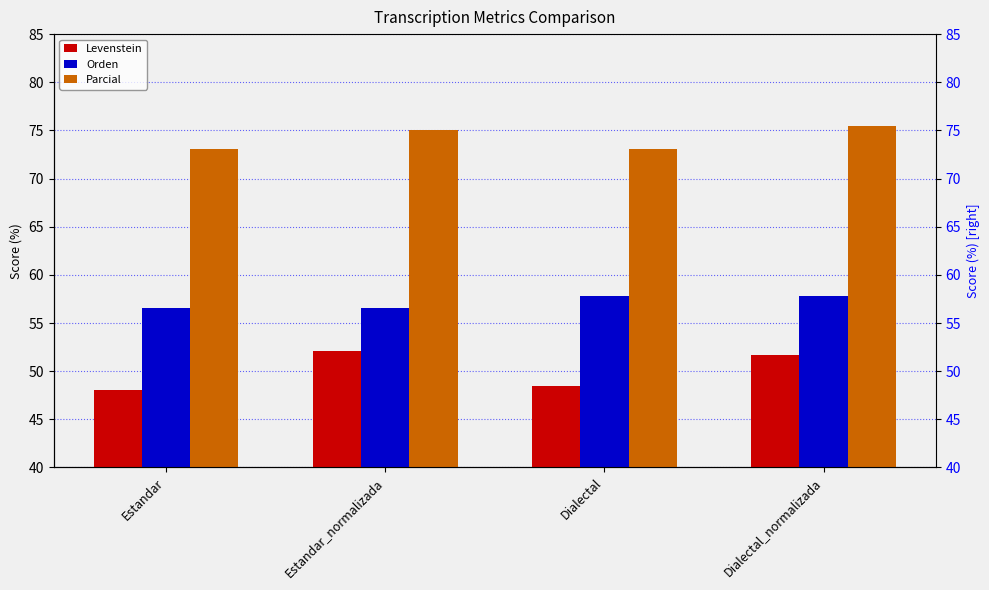

How many distinct data groups are displayed?

3